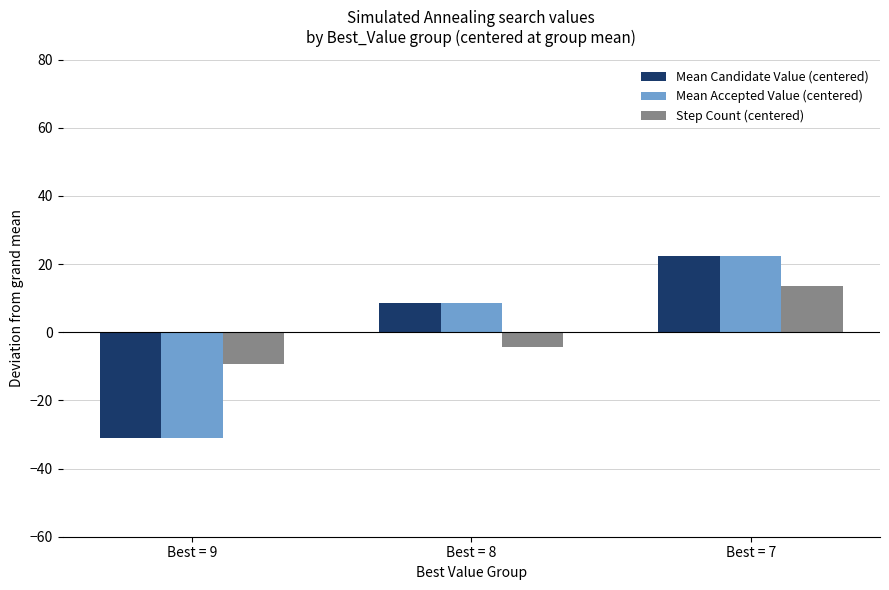

What is the spread (max minus min) of values at Best = 9?

21.7